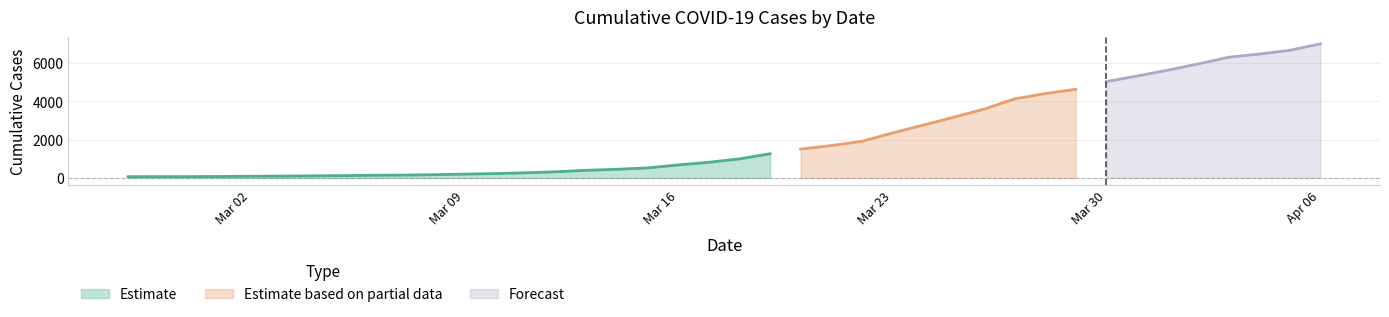

What is the label of the 8th point from the right?

2020-03-30